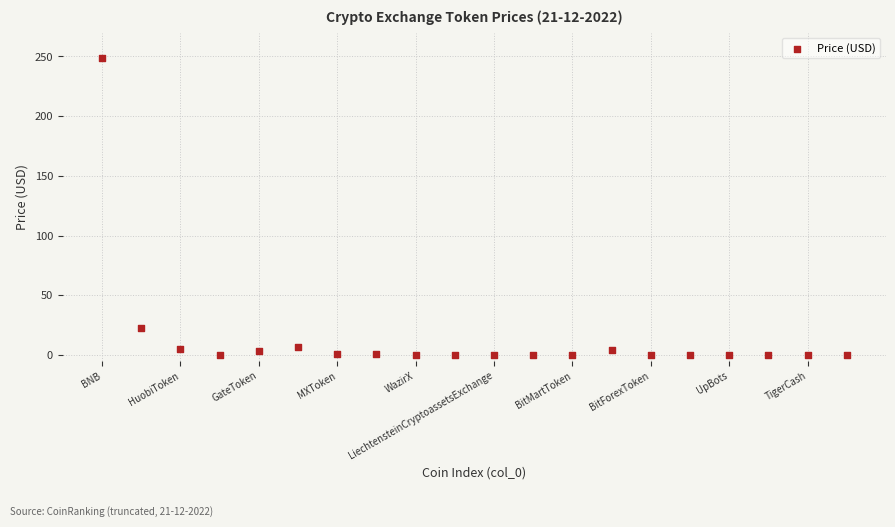

What is the range of Y values (max minus min)?

249.1